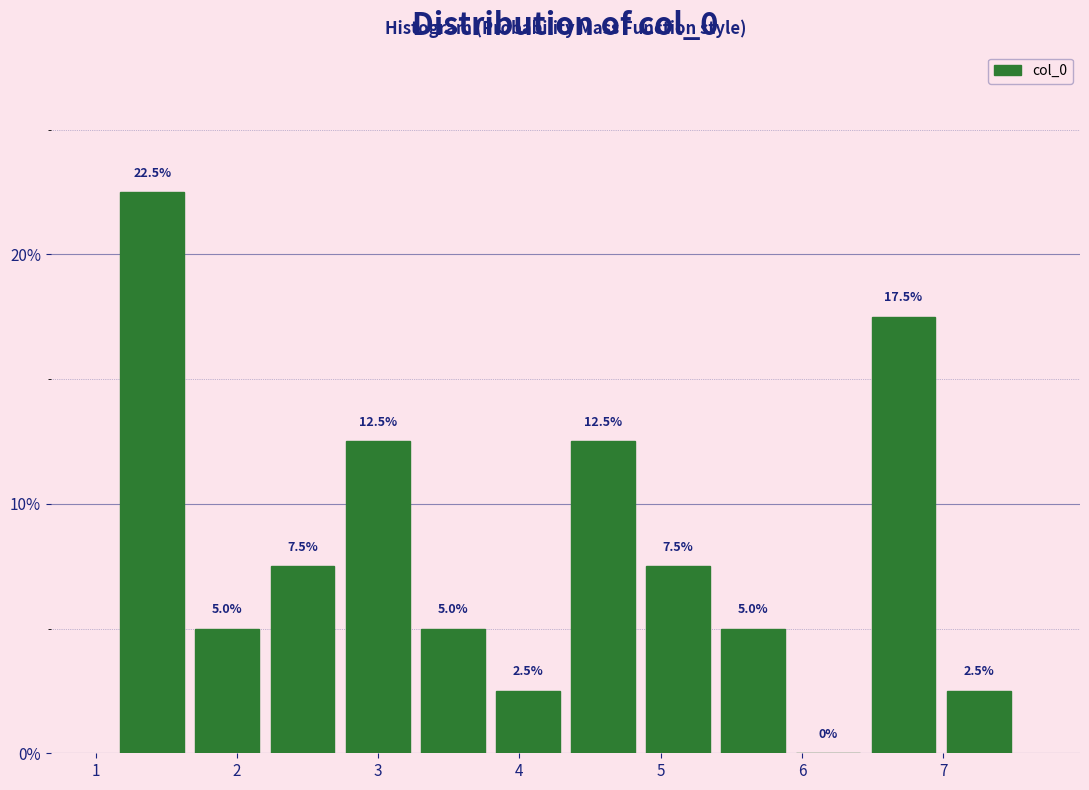

Reading left to right, transcribe this chart: for each bar, give the range it covers on the x-axis and its height. The bar edges are not printed on the chart, so give them approximately, as read against the axis.

1.1 to 1.7: 22.5
1.7 to 2.2: 5.0
2.2 to 2.7: 7.5
2.7 to 3.3: 12.5
3.3 to 3.8: 5.0
3.8 to 4.3: 2.5
4.3 to 4.9: 12.5
4.9 to 5.4: 7.5
5.4 to 5.9: 5.0
5.9 to 6.5: 0.0
6.5 to 7.0: 17.5
7.0 to 7.5: 2.5